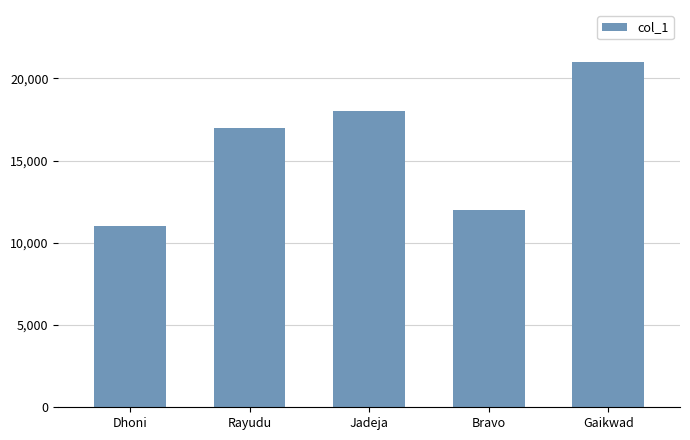

Where is the data nearest to the value 16000?

Rayudu